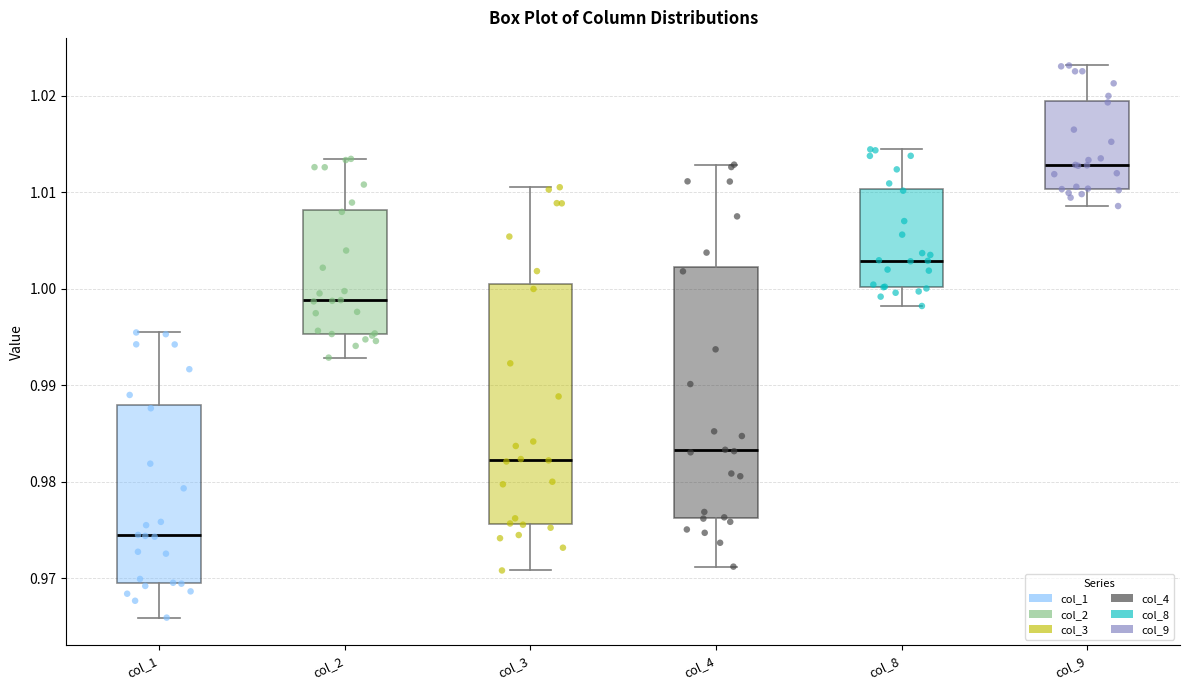

Reading left to right, read every box against the y-axis: the position of its median line, the range the box covers, and the ends of its whiskers. The values are not printed on the chart, so give them approximately, as read against the axis.

col_1: median 0.974, box 0.969 to 0.988, whiskers 0.966 to 0.995
col_2: median 0.999, box 0.995 to 1.008, whiskers 0.993 to 1.013
col_3: median 0.982, box 0.976 to 1.000, whiskers 0.971 to 1.011
col_4: median 0.983, box 0.976 to 1.002, whiskers 0.971 to 1.013
col_8: median 1.003, box 1.000 to 1.010, whiskers 0.998 to 1.014
col_9: median 1.013, box 1.010 to 1.019, whiskers 1.009 to 1.023